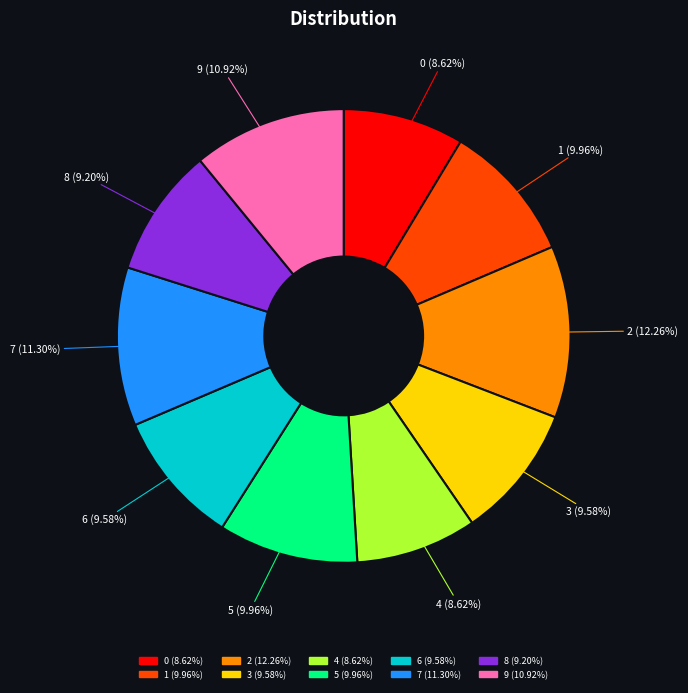

To the nearest percent, what portion does 3 represent?

10%